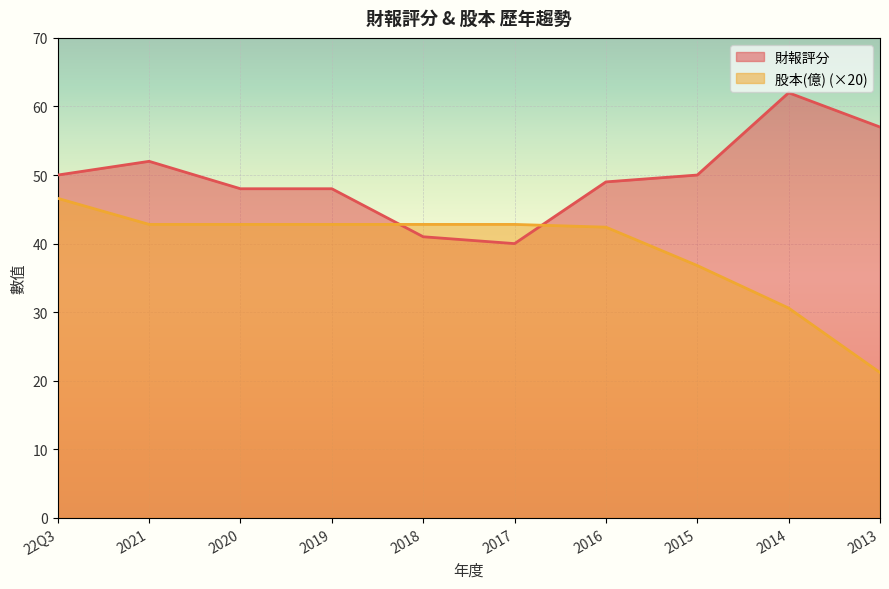

At which label does 財報評分 first exceed 50?

2021